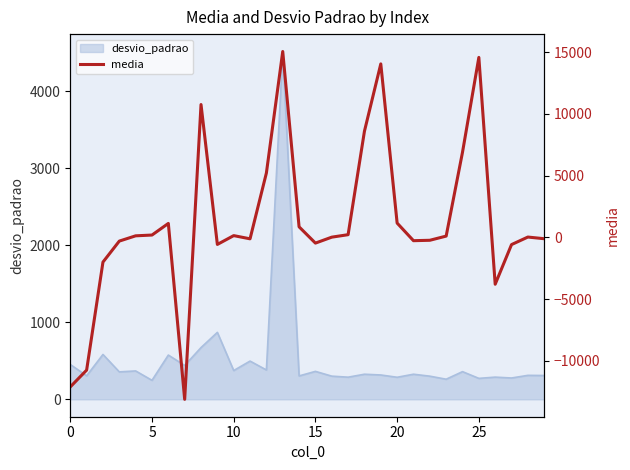

What is the change in value from 10 to 19?

+13911.1